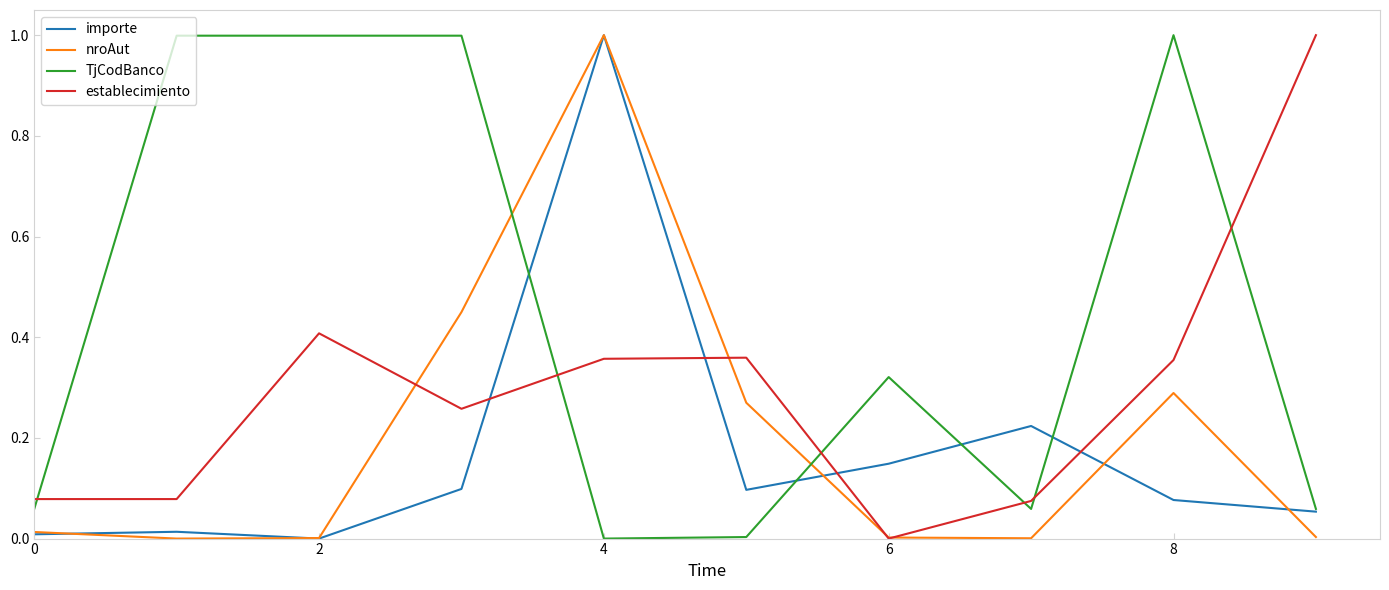

How many times do TjCodBanco and establecimiento cross each other?

6